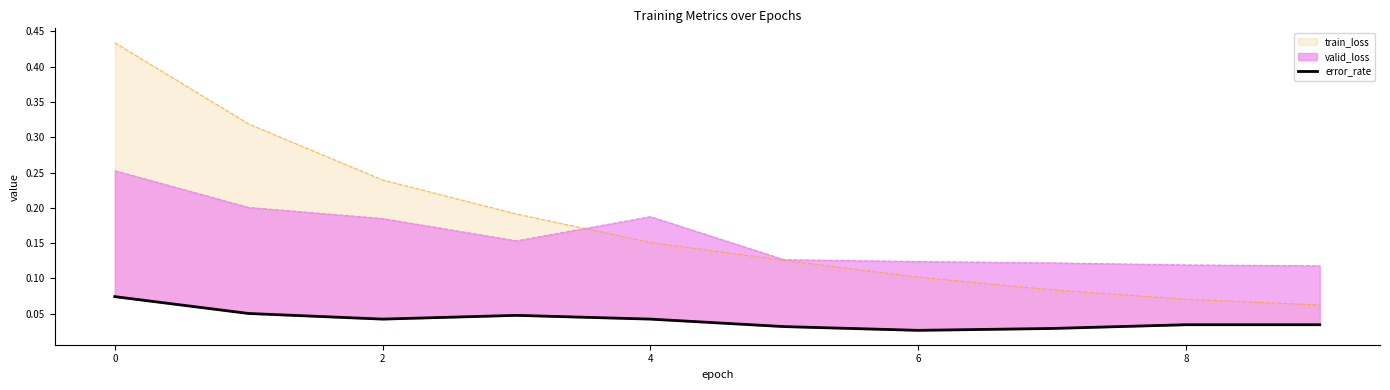

The chart shows a value of 0.0 at 6. True or false?

False